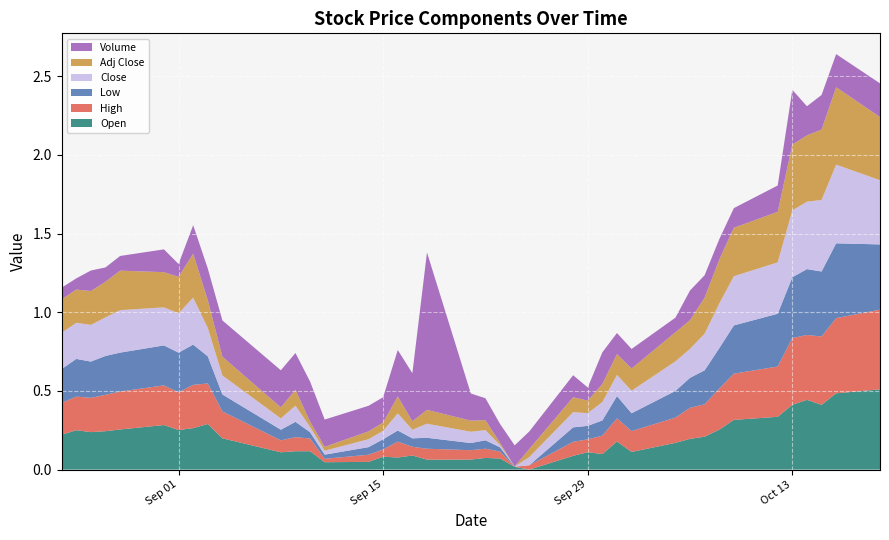

Reading left to right, what are all the values shown in this chart?

Open: 0.2	0.3	0.2	0.2	0.3	0.3	0.3	0.3	0.3	0.2	0.1	0.1	0.1	0.0	0.0	0.1	0.1	0.1	0.1	0.1	0.1	0.1	0.0	0.0	0.1	0.1	0.1	0.2	0.1	0.2	0.2	0.2	0.3	0.3	0.3	0.4	0.4	0.4	0.5	0.5
High: 0.2	0.2	0.2	0.2	0.2	0.3	0.2	0.3	0.3	0.2	0.1	0.1	0.1	0.0	0.0	0.0	0.1	0.1	0.1	0.1	0.1	0.0	0.0	0.0	0.1	0.1	0.1	0.1	0.1	0.2	0.2	0.2	0.3	0.3	0.3	0.4	0.4	0.4	0.5	0.5
Low: 0.2	0.2	0.2	0.2	0.2	0.3	0.3	0.3	0.2	0.1	0.1	0.1	0.0	0.0	0.0	0.1	0.1	0.1	0.1	0.0	0.1	0.0	0.0	0.0	0.1	0.1	0.1	0.1	0.1	0.2	0.2	0.2	0.3	0.3	0.3	0.4	0.4	0.4	0.5	0.4
Close: 0.2	0.2	0.2	0.2	0.3	0.2	0.3	0.3	0.2	0.1	0.1	0.1	0.0	0.0	0.1	0.1	0.1	0.1	0.1	0.1	0.1	0.0	0.0	0.1	0.1	0.1	0.1	0.1	0.1	0.2	0.2	0.2	0.3	0.3	0.3	0.4	0.4	0.5	0.5	0.4
Adj Close: 0.2	0.2	0.2	0.2	0.3	0.2	0.2	0.3	0.2	0.1	0.1	0.1	0.0	0.0	0.0	0.1	0.1	0.1	0.1	0.1	0.1	0.0	0.0	0.1	0.1	0.1	0.1	0.1	0.1	0.2	0.2	0.2	0.3	0.3	0.3	0.4	0.4	0.4	0.5	0.4
Volume: 0.1	0.1	0.1	0.1	0.1	0.1	0.1	0.2	0.2	0.2	0.2	0.2	0.3	0.2	0.2	0.2	0.3	0.3	1.0	0.2	0.1	0.1	0.1	0.1	0.1	0.1	0.2	0.1	0.1	0.1	0.2	0.1	0.1	0.1	0.2	0.3	0.2	0.2	0.2	0.2